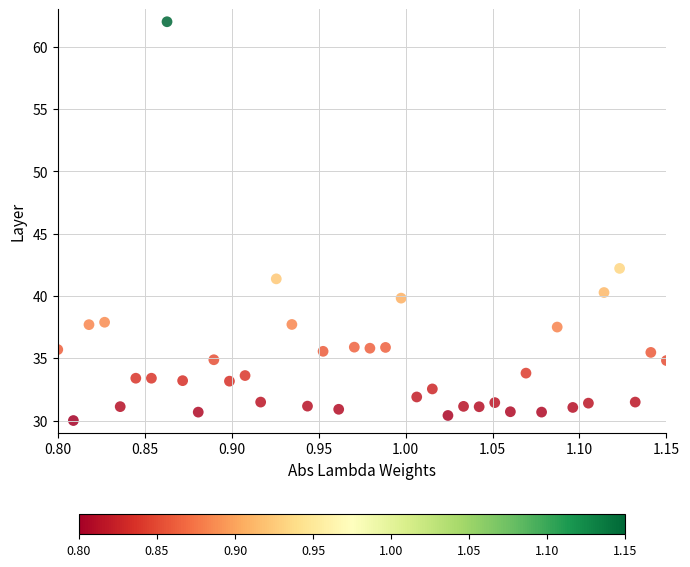

What is the range of X values (max minus min)?

0.3